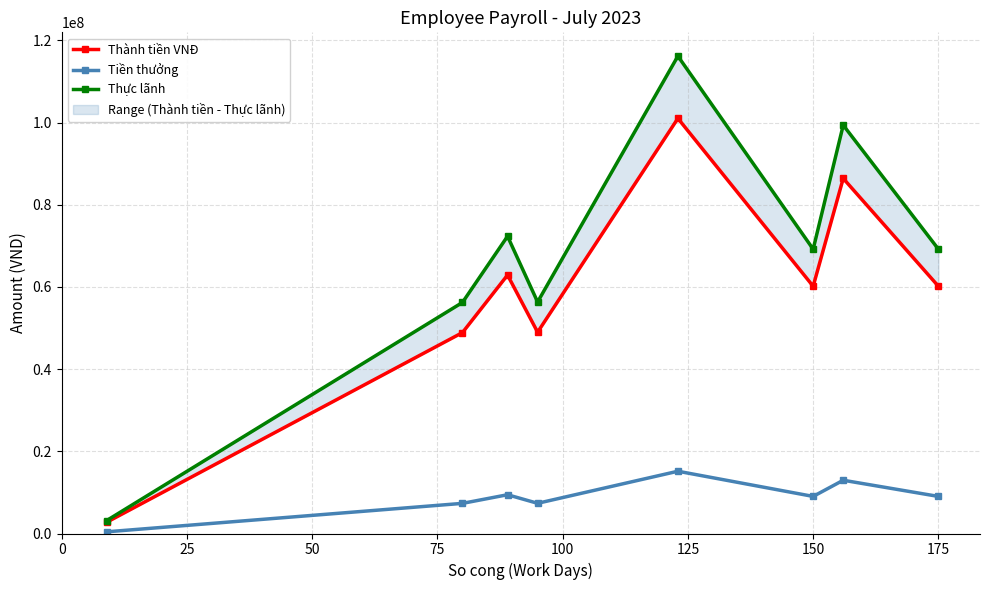

True or false: Tiền thưởng has more than 0 points higher than both neighbors.

True